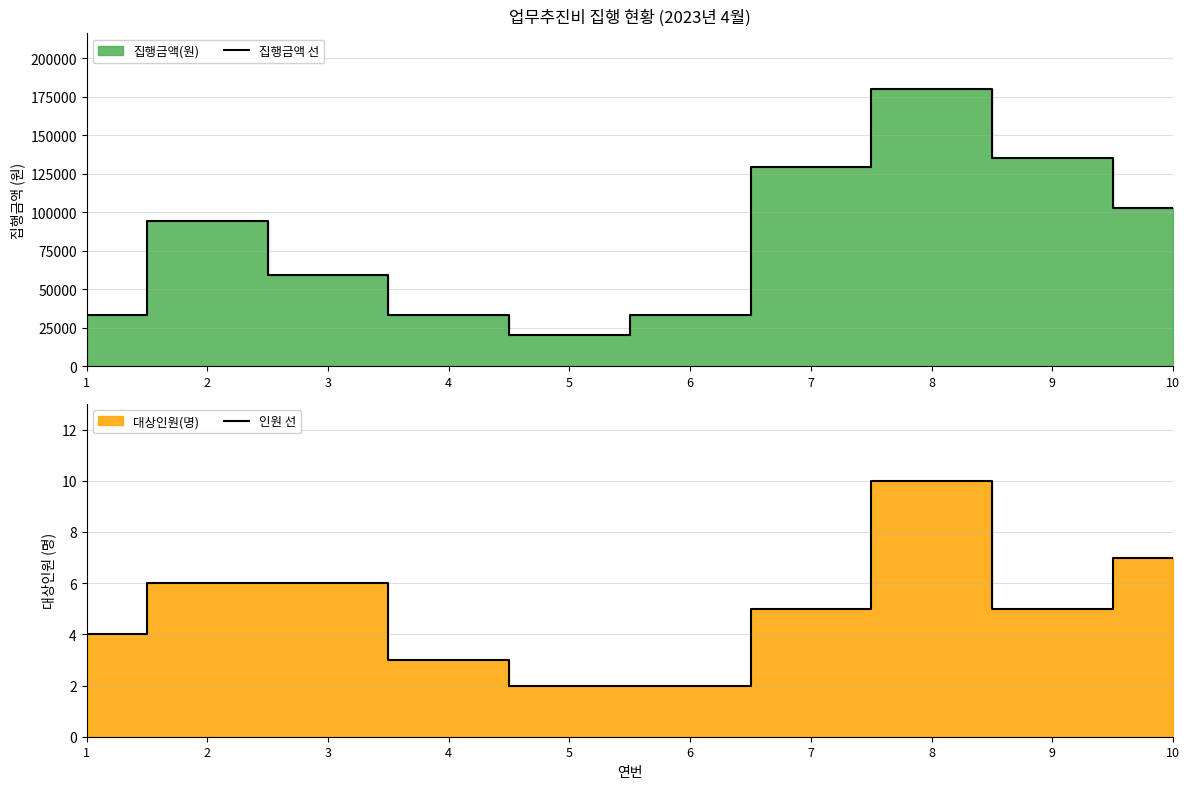

True or false: 인원 선 and 집행금액 선 cross at least once.

False